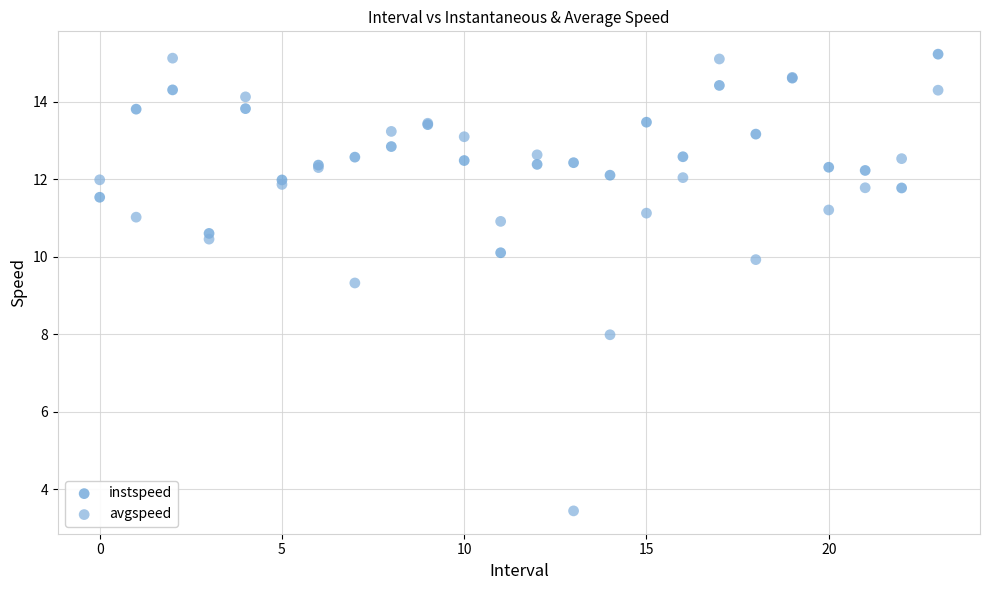

Which series has the widest spread of Y values?

avgspeed